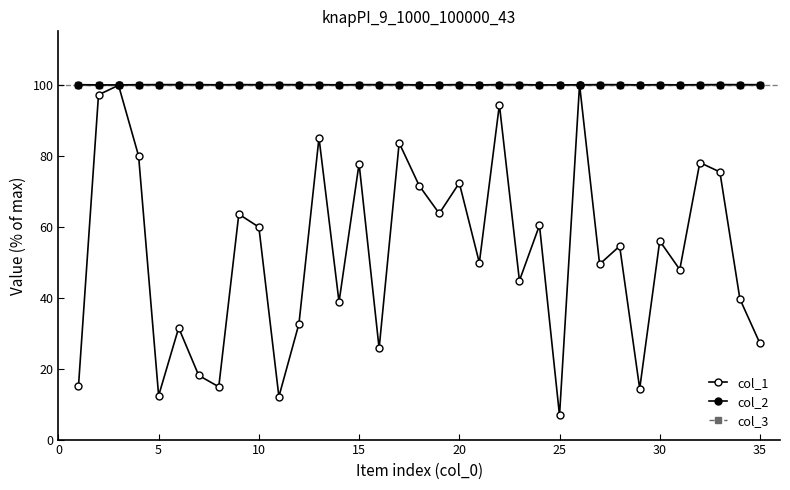

Reading left to right, transcribe all the data shown in this chart.

col_1: 15.0	97.1	99.8	79.9	12.4	31.5	18.1	14.9	63.5	59.9	12.1	32.6	85.0	38.8	77.7	25.7	83.6	71.5	63.7	72.3	49.8	94.3	44.8	60.4	6.8	100.0	49.4	54.5	14.3	56.0	47.9	78.0	75.4	39.6	27.1
col_2: 100.0	99.9	99.9	100.0	100.0	100.0	100.0	99.9	100.0	100.0	100.0	100.0	100.0	99.9	100.0	100.0	100.0	99.9	99.9	100.0	99.9	100.0	100.0	99.9	99.9	99.9	100.0	100.0	99.9	100.0	99.9	100.0	100.0	100.0	100.0
col_3: 100.0	100.0	100.0	100.0	100.0	100.0	100.0	100.0	100.0	100.0	100.0	100.0	100.0	100.0	100.0	100.0	100.0	100.0	100.0	100.0	100.0	100.0	100.0	100.0	100.0	100.0	100.0	100.0	100.0	100.0	100.0	100.0	100.0	100.0	100.0